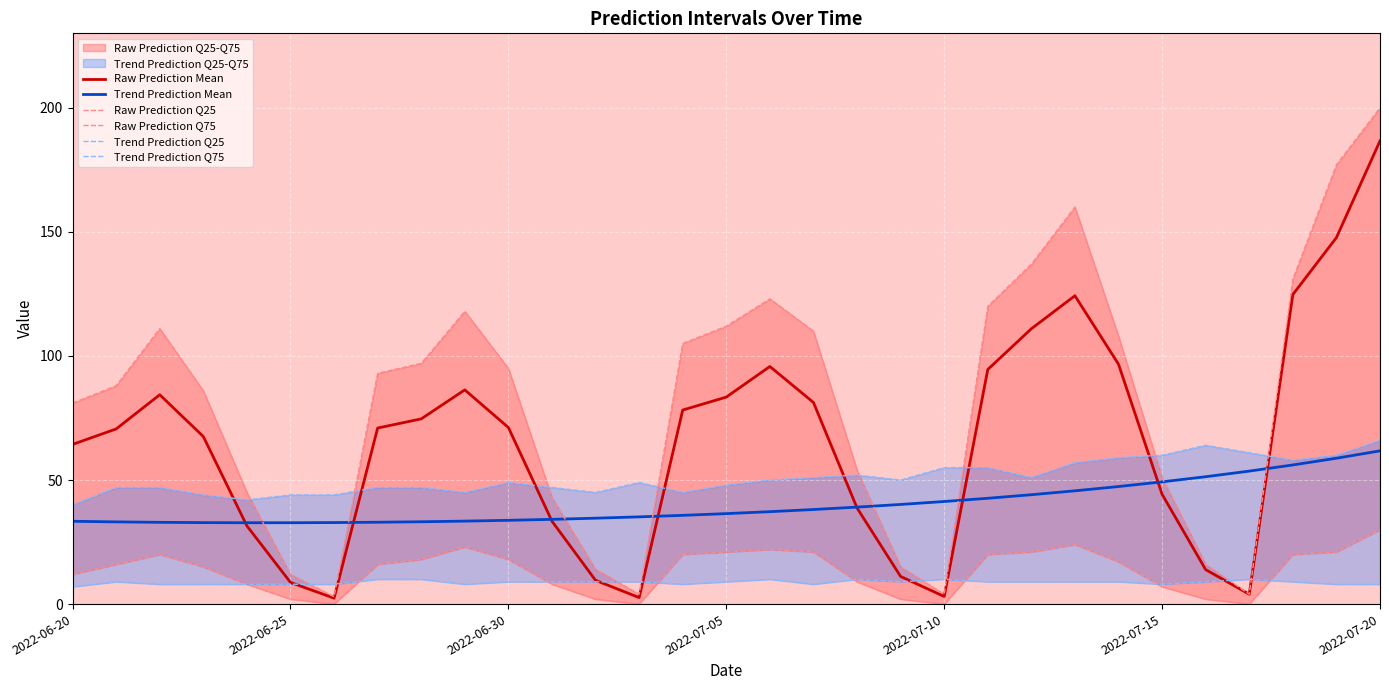

What is the sum of all Raw Prediction Q25 values?

415.0